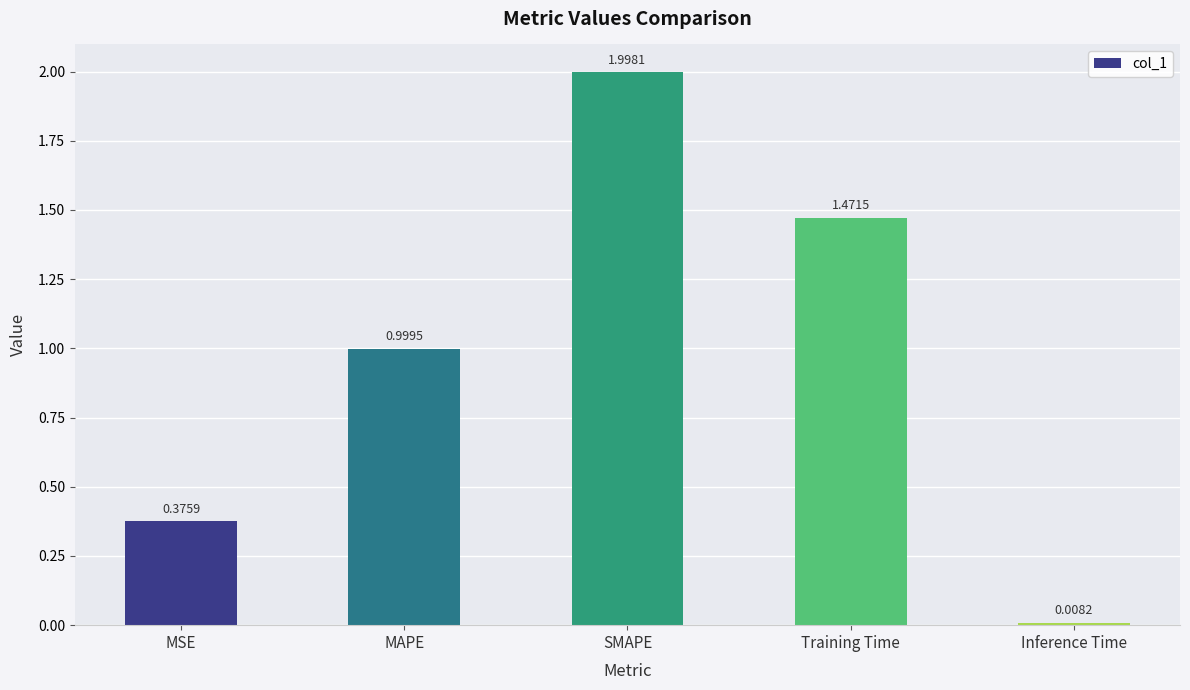

Rank the categories by value from highest to lowest.

SMAPE, Training Time, MAPE, MSE, Inference Time